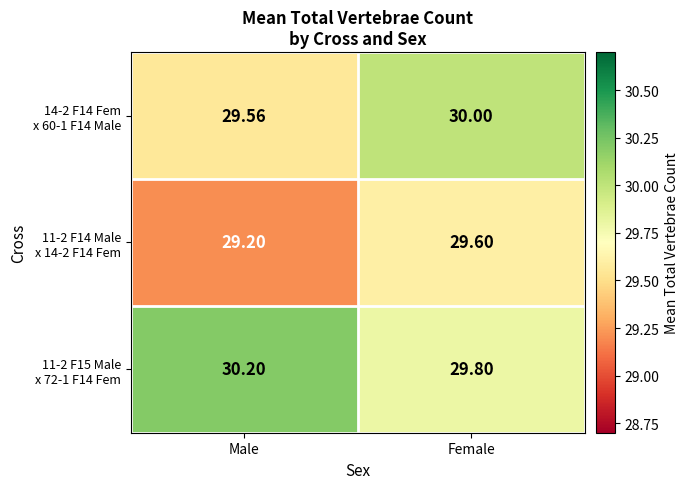

At which category is the sum across all series the highest?

Female